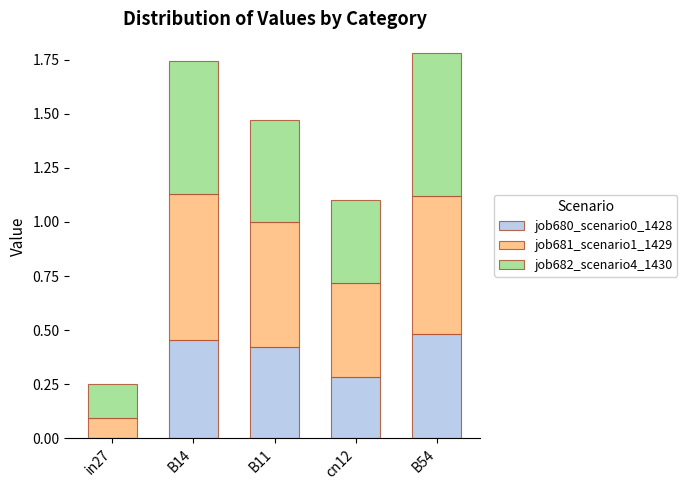

Does the chart contain stacked bars?

Yes